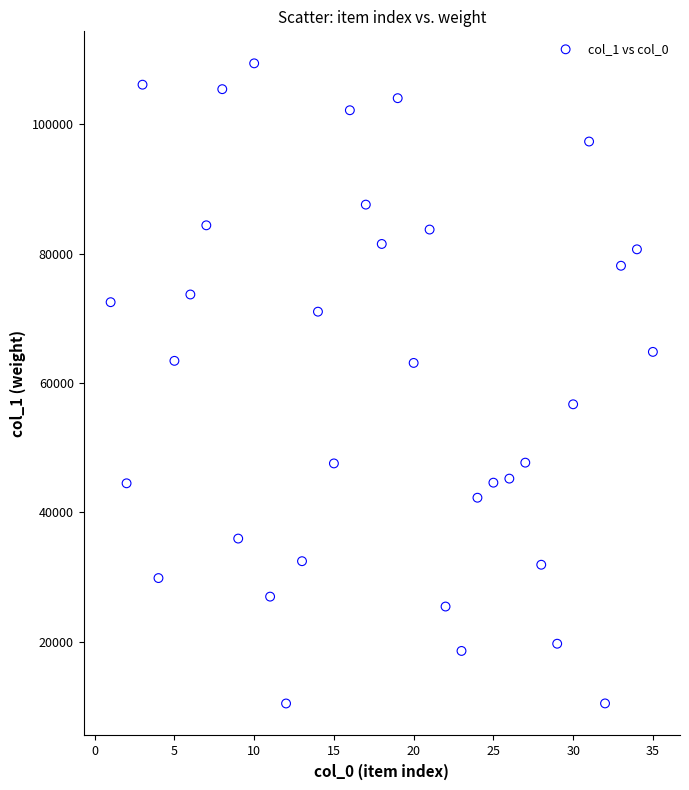

What is the range of Y values (max minus min)?

98935